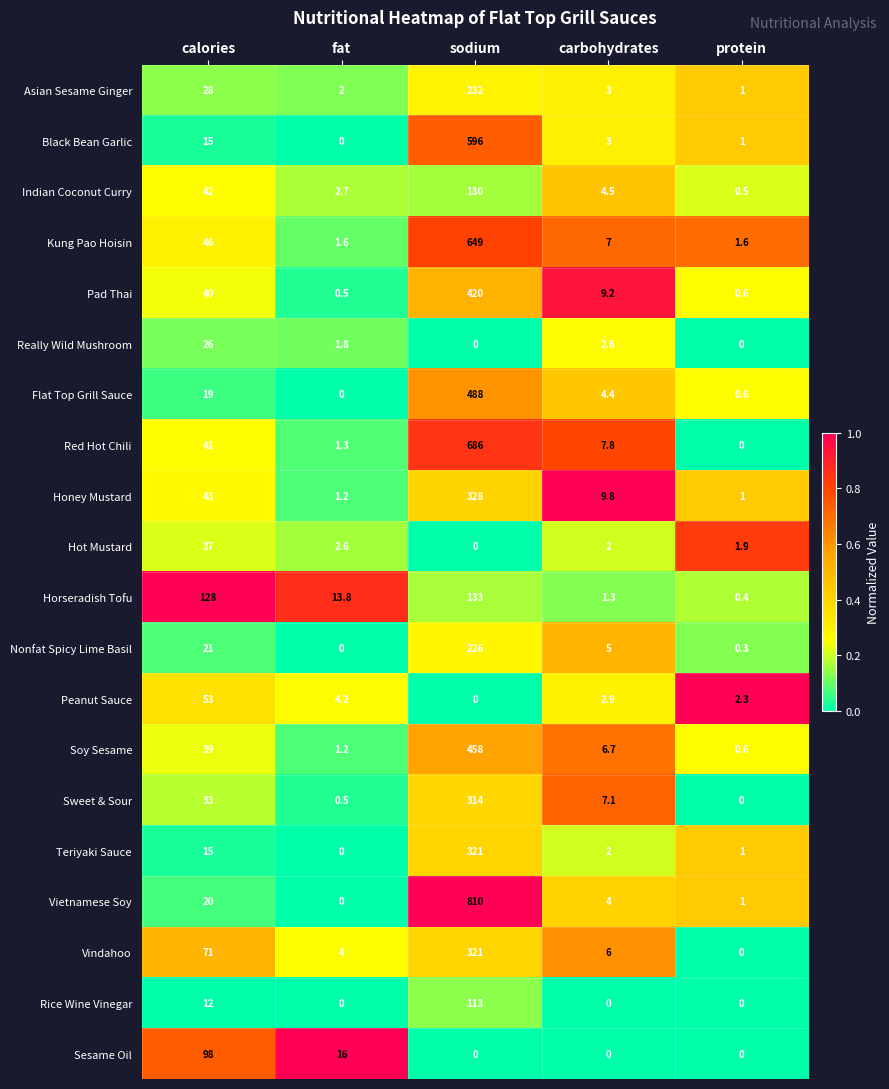

Rank the categories by Vindahoo value from highest to lowest.

sodium, calories, carbohydrates, fat, protein